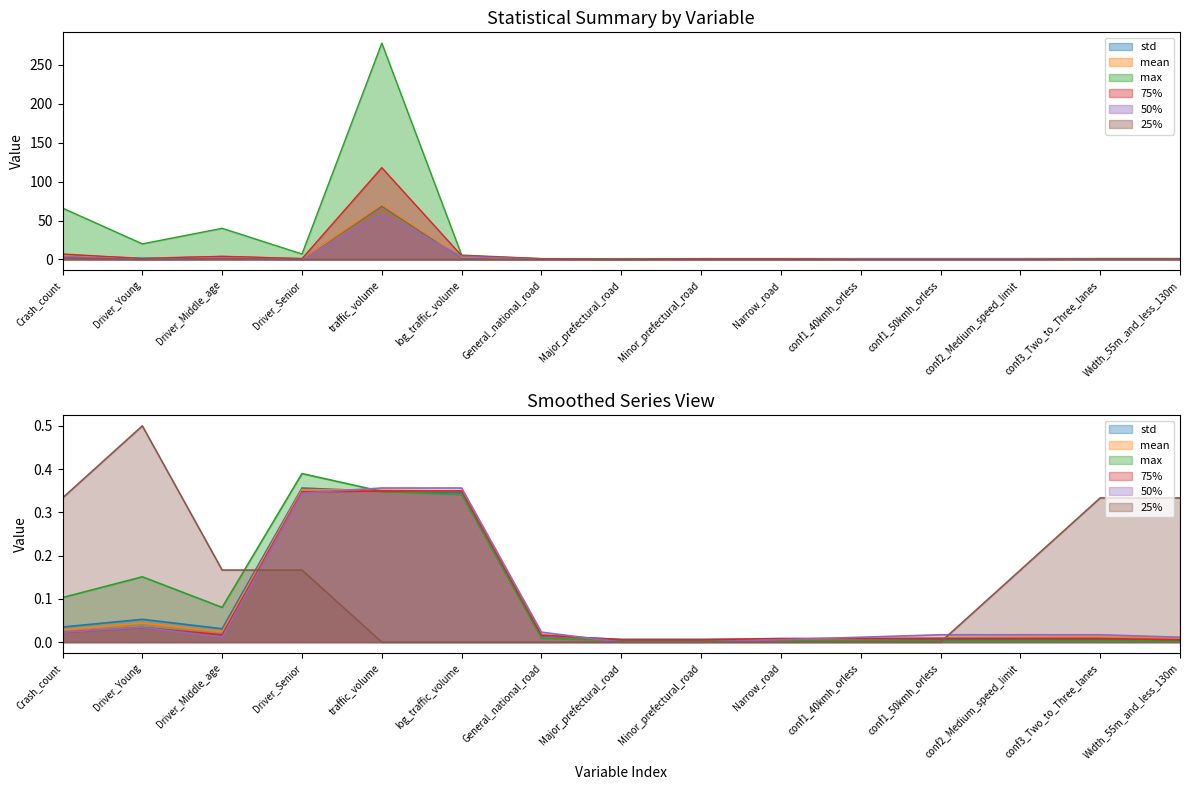

What is the difference between the maximum and second lowest values in the 25% series?

2.0